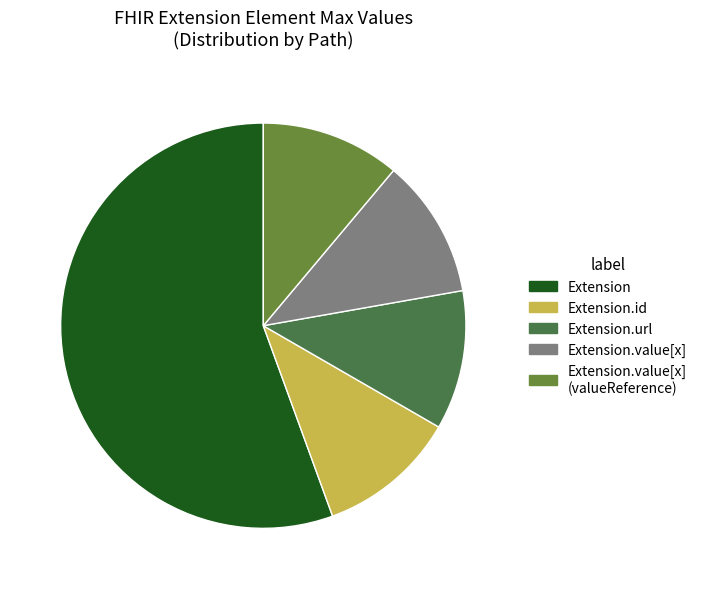

Which category has the biggest portion of the pie?

Extension